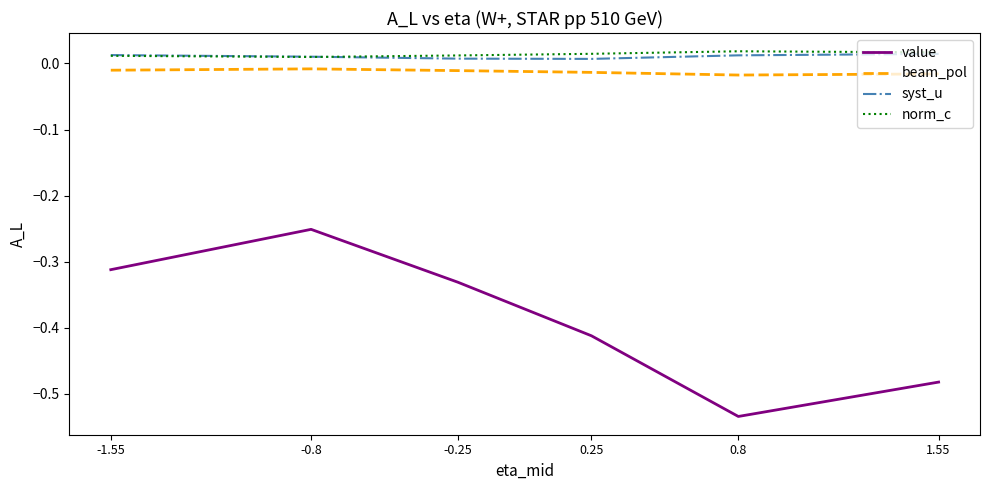

True or false: beam_pol and syst_u intersect in this chart.

False